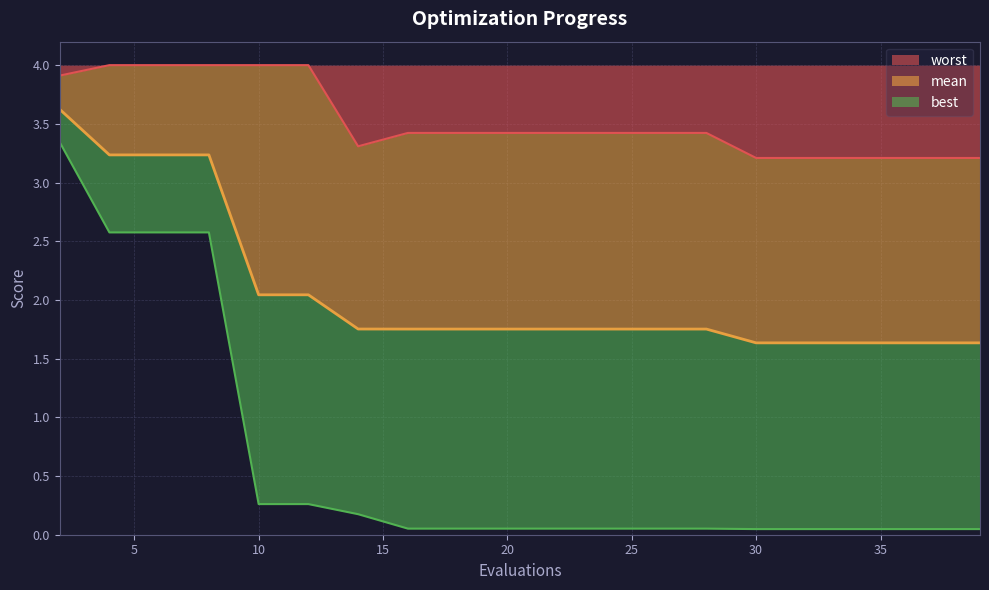

True or false: best and mean intersect in this chart.

False